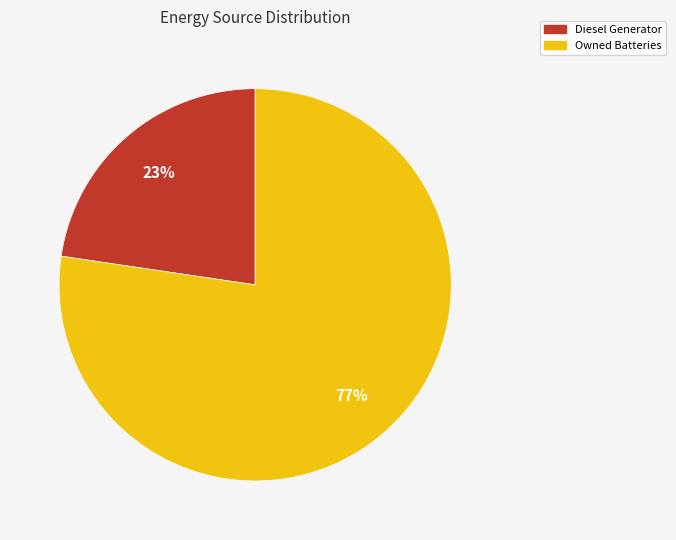

Between Diesel Generator and Owned Batteries, which is larger?

Owned Batteries